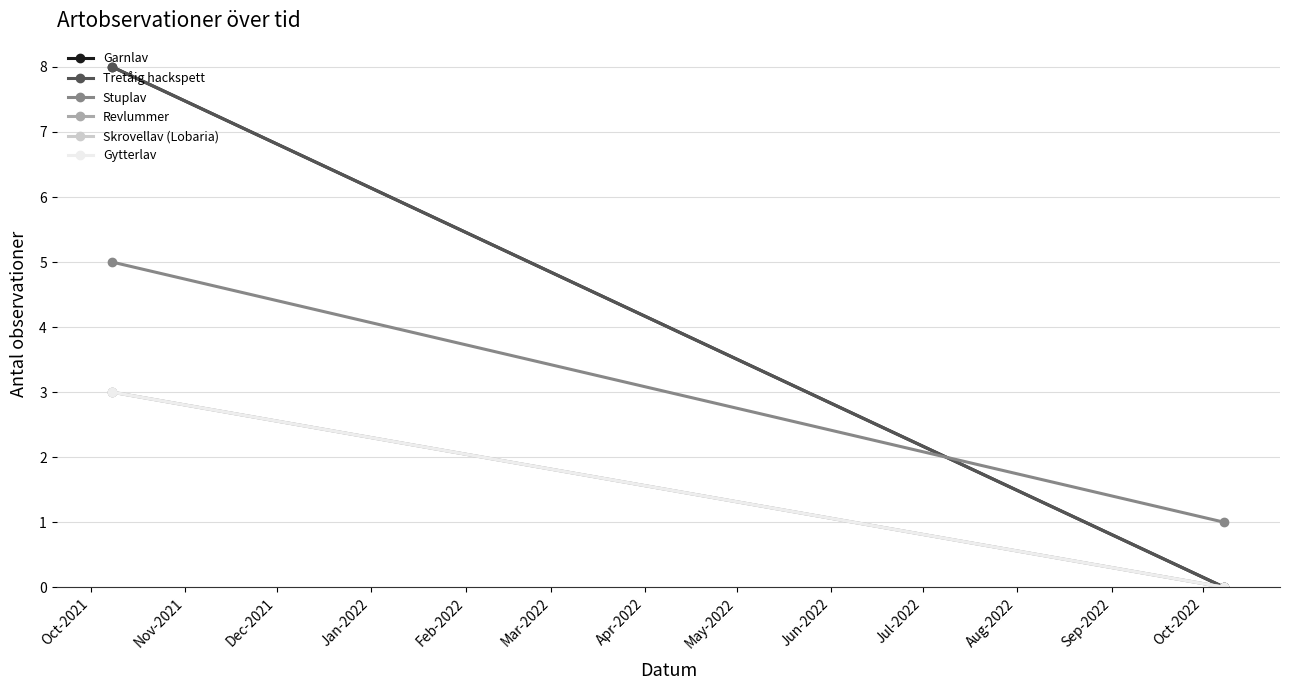

Reading left to right, what are all the values shown in this chart?

Garnlav: 8	0
Tretåig hackspett: 8	0
Stuplav: 5	1
Revlummer: 3	0
Skrovellav (Lobaria): 3	0
Gytterlav: 3	0